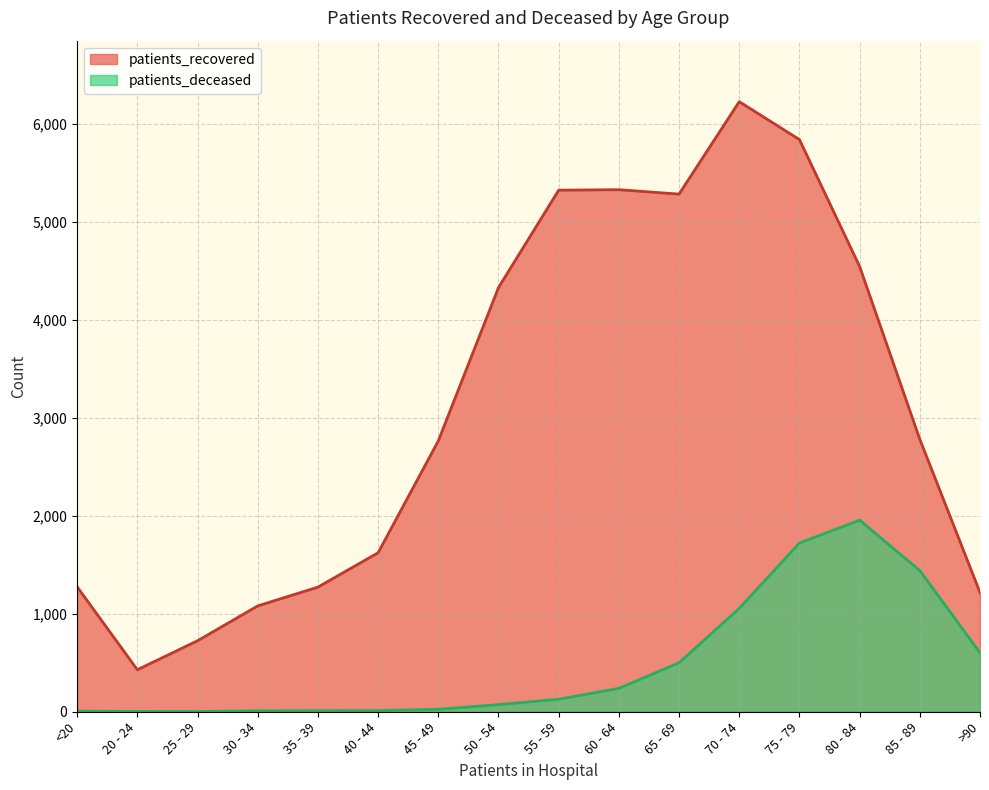

At how many categories does at least one series exceed 245?

16